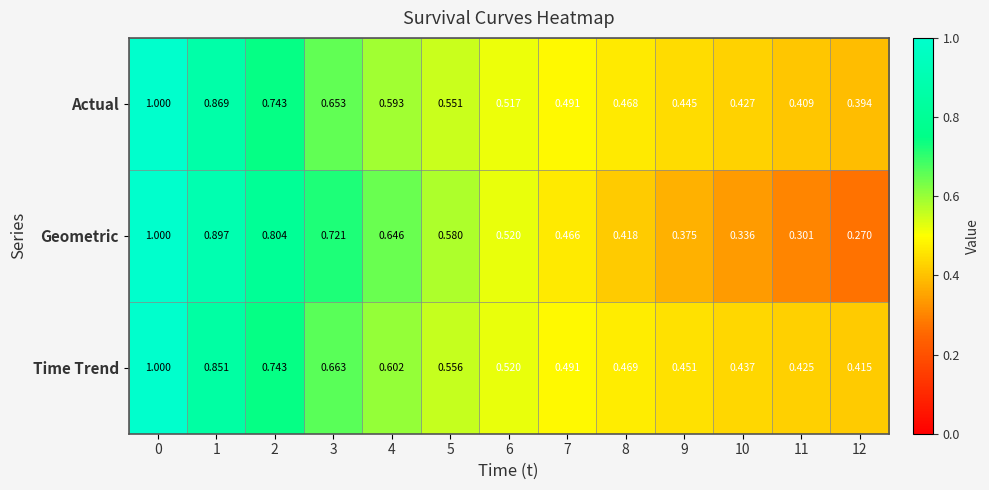

At 4, list the series in order from smallest to largest.

Actual, Time Trend, Geometric